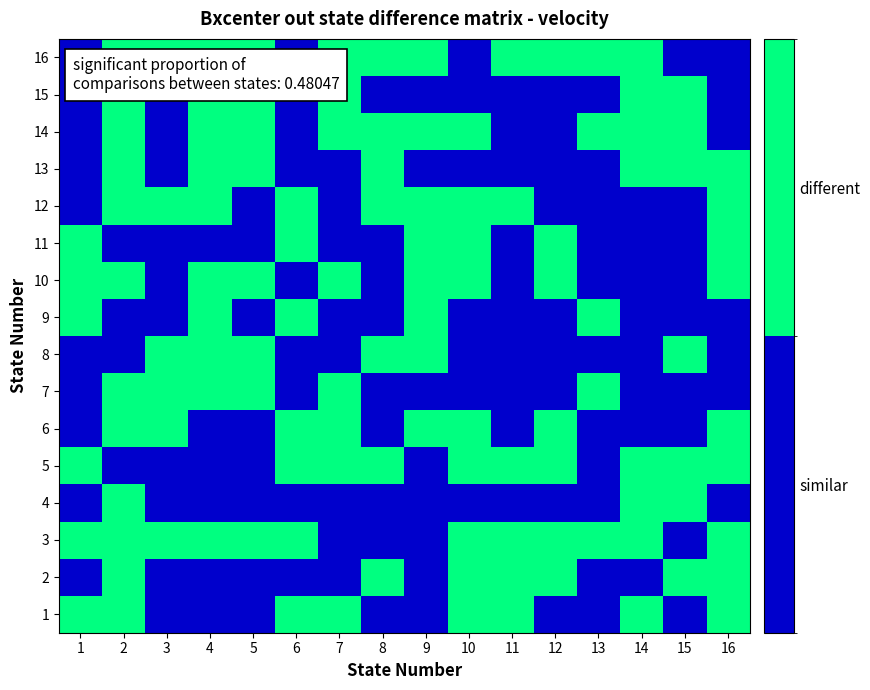

Rank the series by their maximum value, from lowest to highest.

16, 15, 14, 13, 12, 11, 10, 9, 8, 7, 6, 5, 4, 3, 2, 1